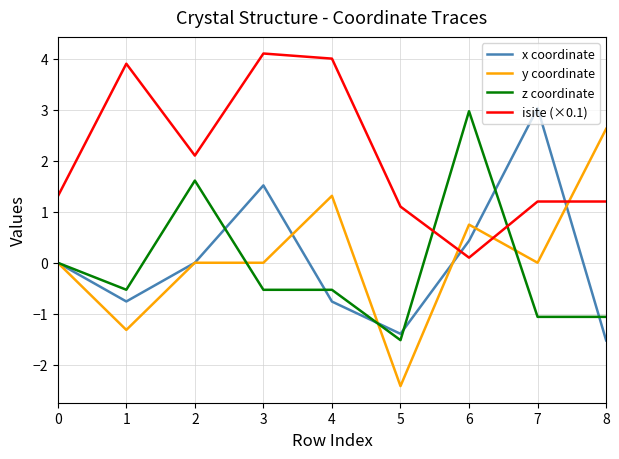

Where do isite (×0.1) and y coordinate first cross each other?

5 and 6